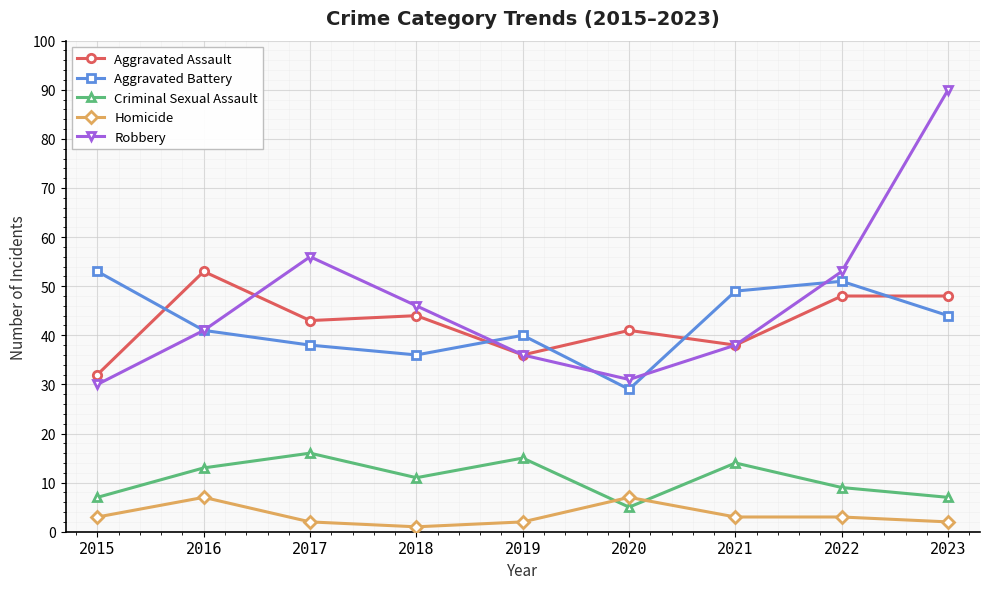

Count the number of categories in the chart.

9